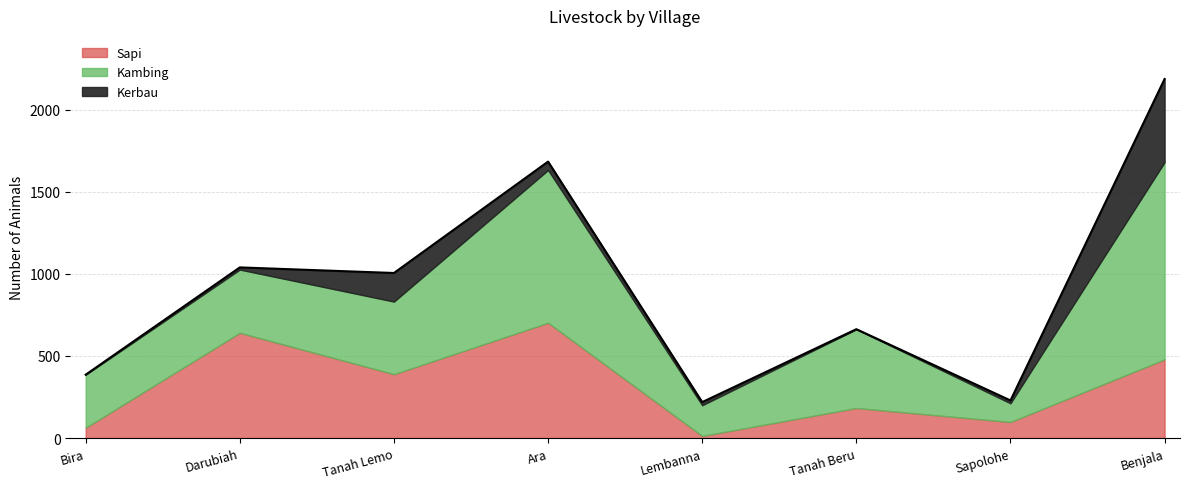

Between Darubiah and Benjala, which is larger?

Darubiah